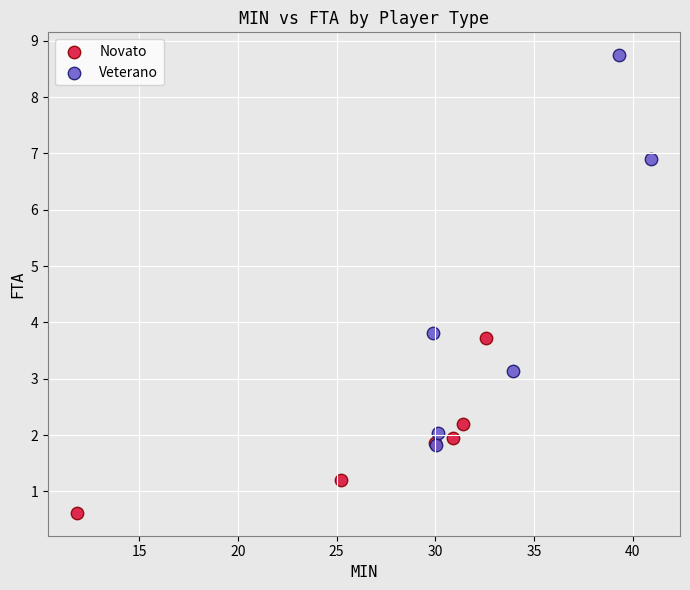

Which series reaches the minimum Y coordinate?

Novato